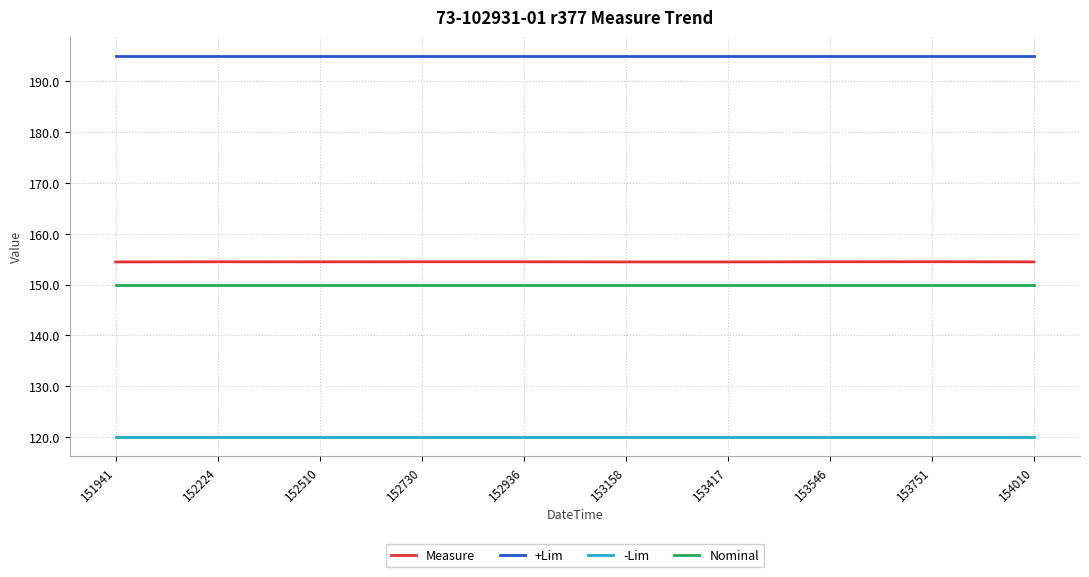

True or false: Measure has more than 0 points higher than both neighbors.

True